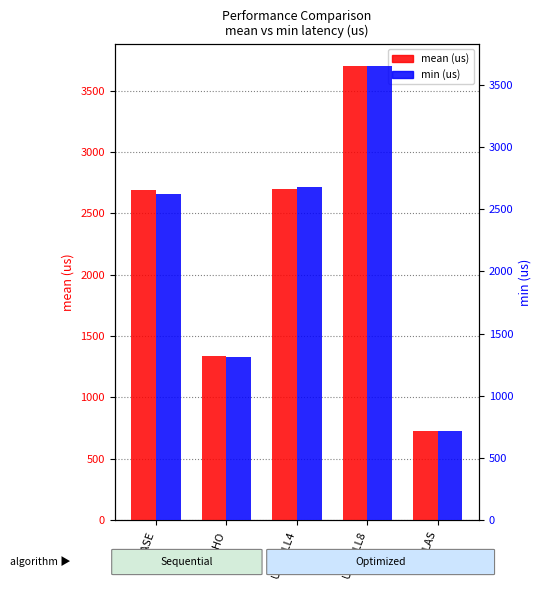

At which label is min closest to 2180?

BASE